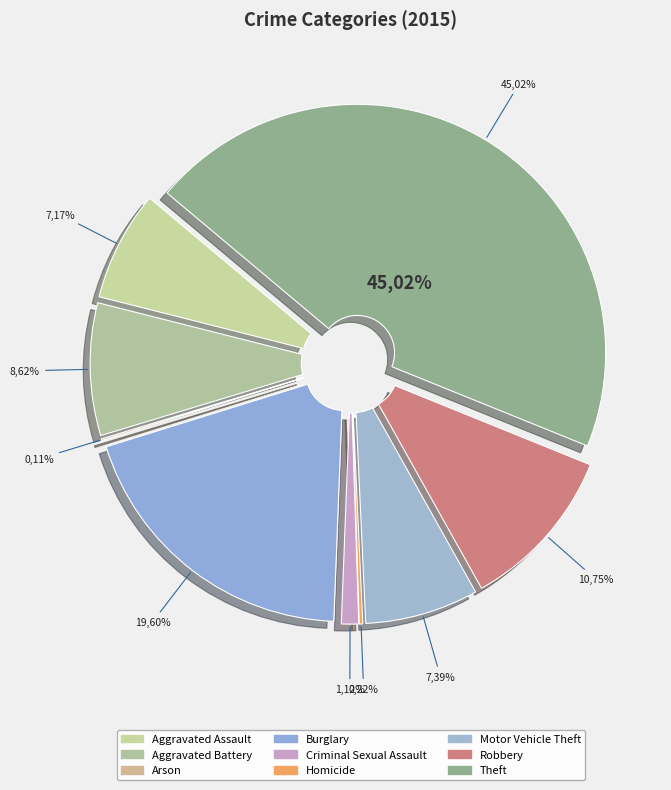

To the nearest percent, what percentage of the pie is Theft?

45%